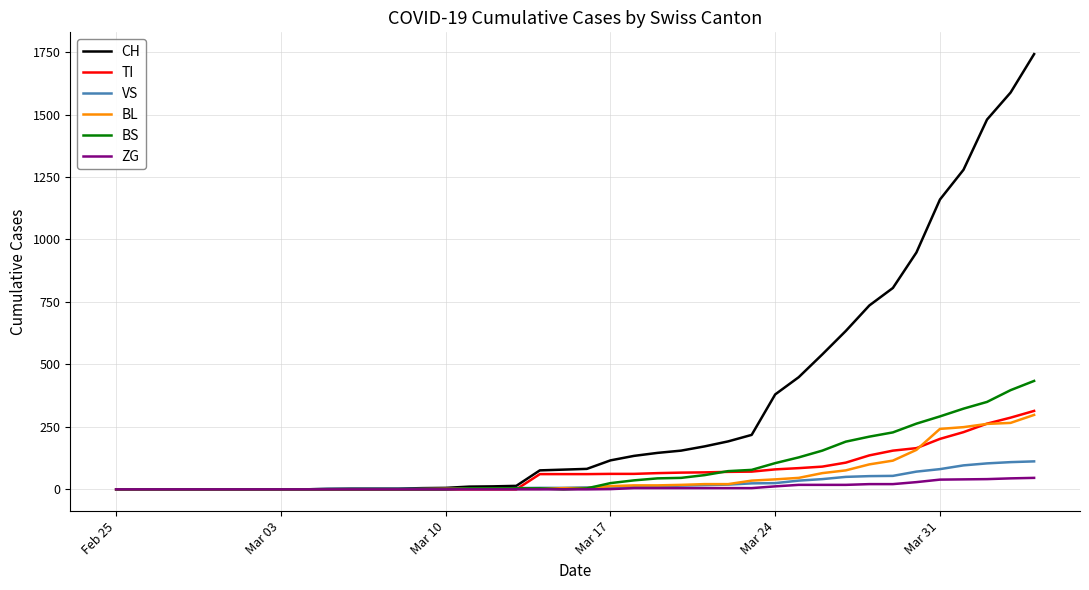

Which series has the largest range (max minus min)?

CH